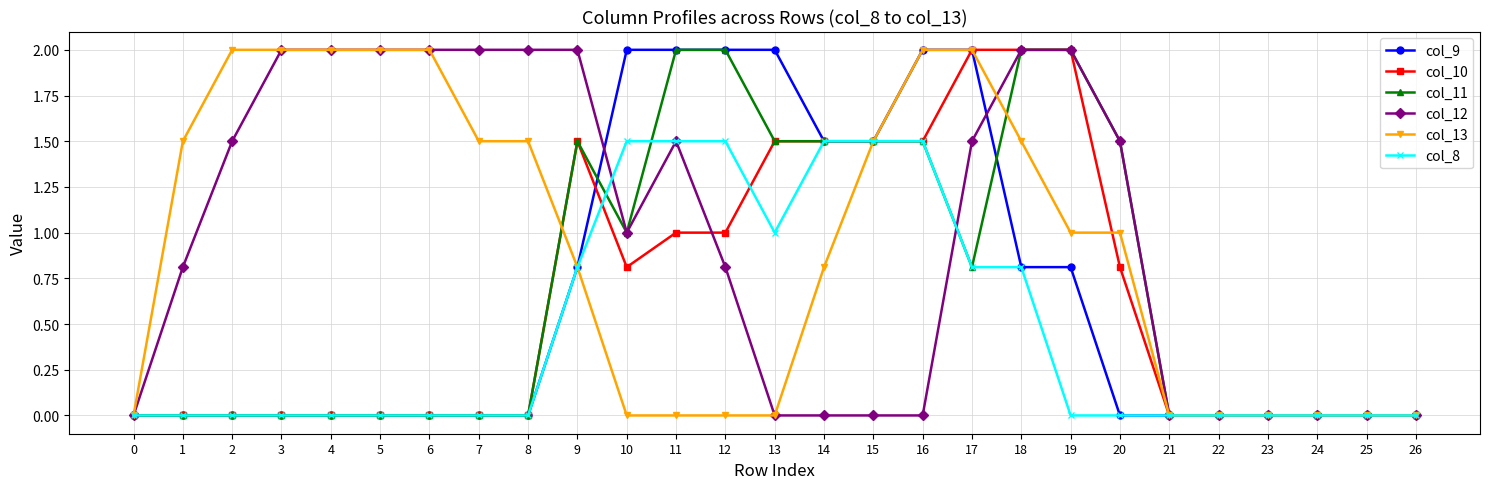

Is it true that col_12 equals 0.5 at 12?

False